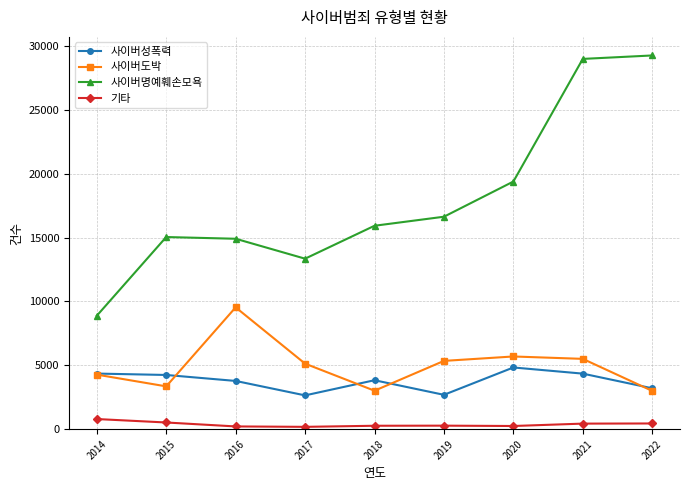

Read the 기타 value at 2018, to the nearest 10.

270